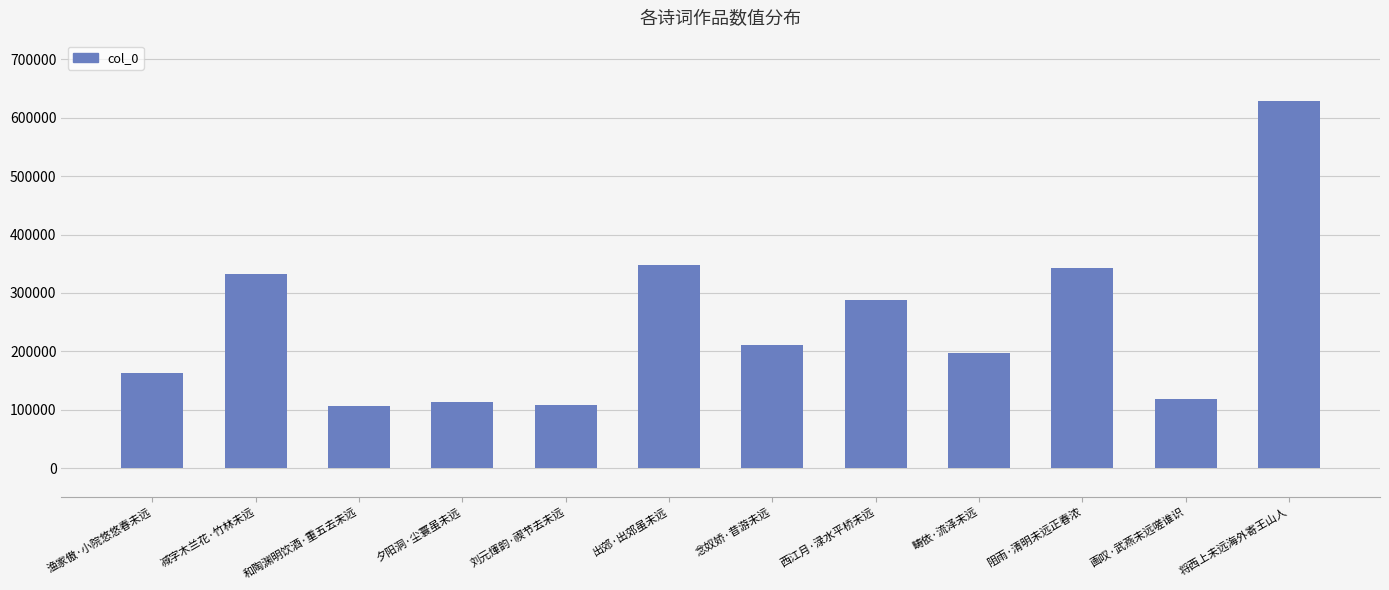

What is the difference between the values at 和陶渊明饮酒·重五去未远 and 念奴娇·昔游未远?

103716